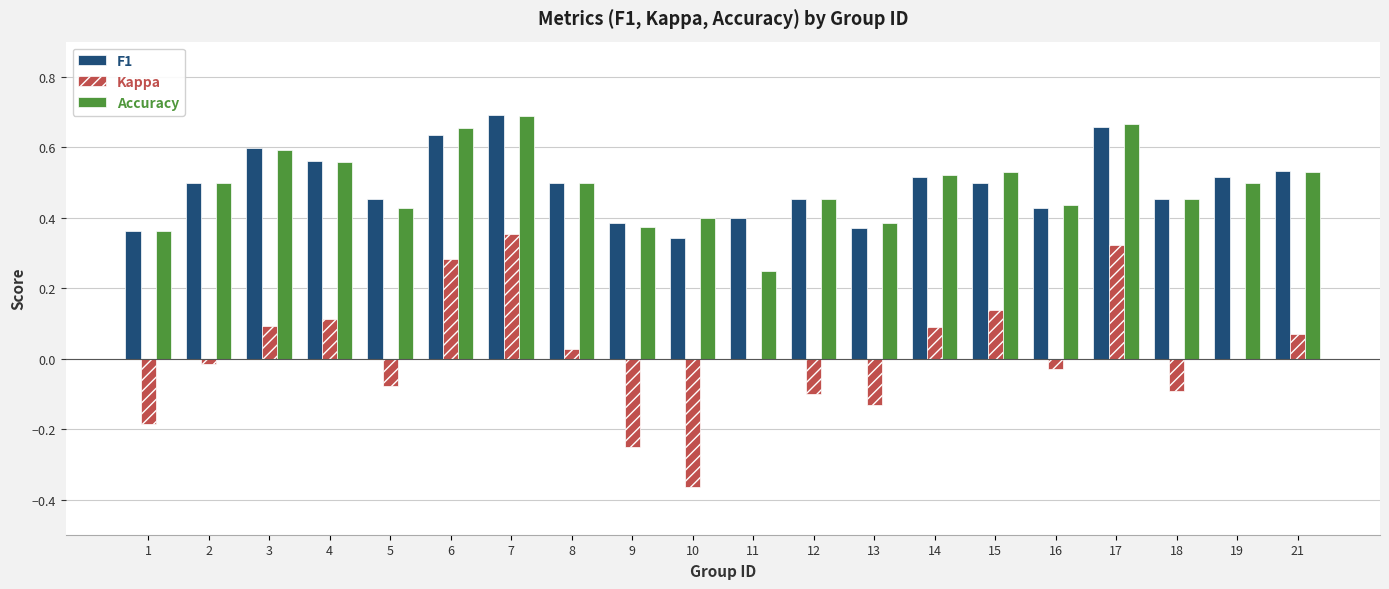

The value of Accuracy at 1 is 0.4. True or false?

True